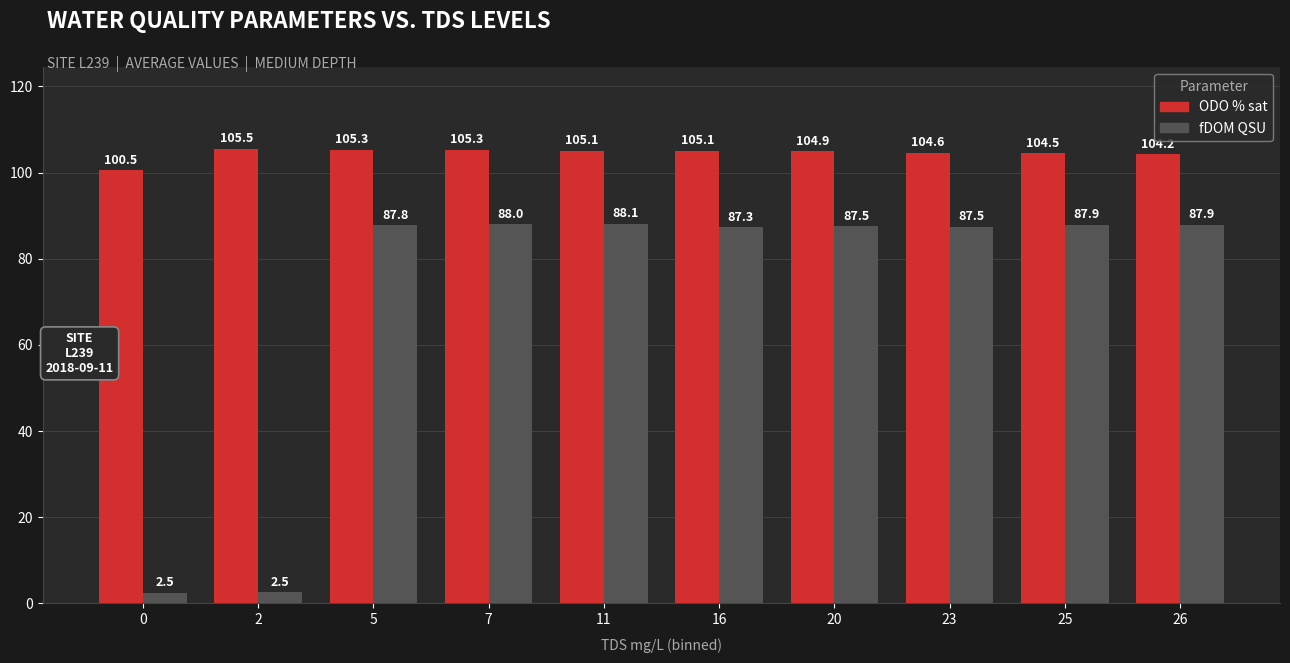

What is the total value across all series at 0?

103.0